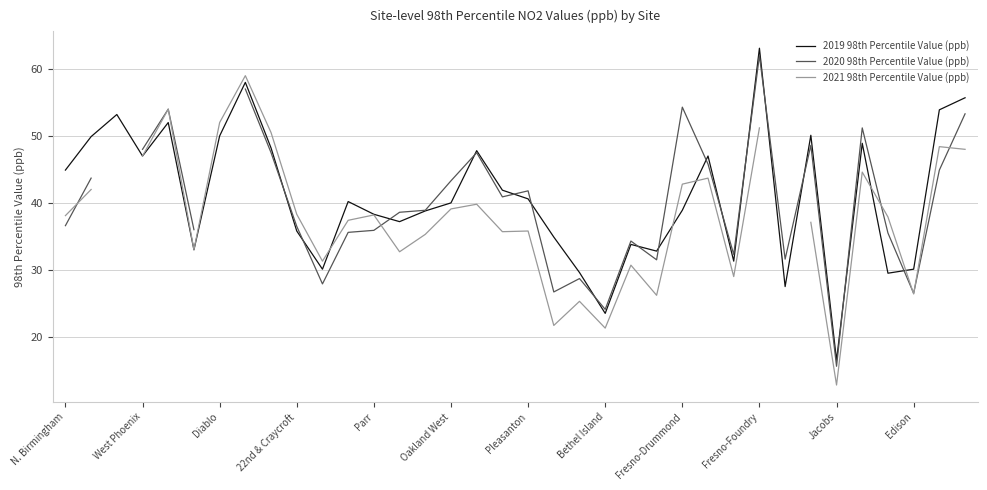

What is the lowest value of the 2019 98th Percentile Value (ppb) series?

16.5